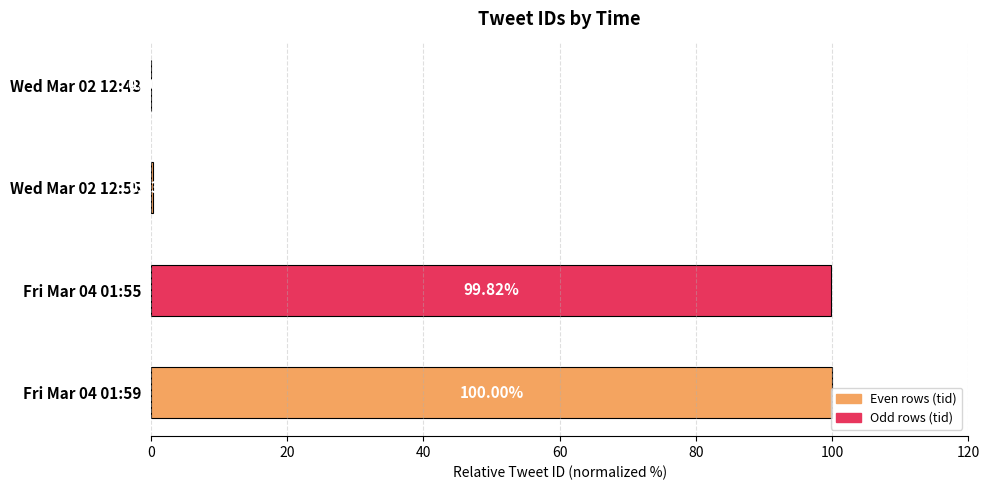

Are the bars horizontal?

Yes